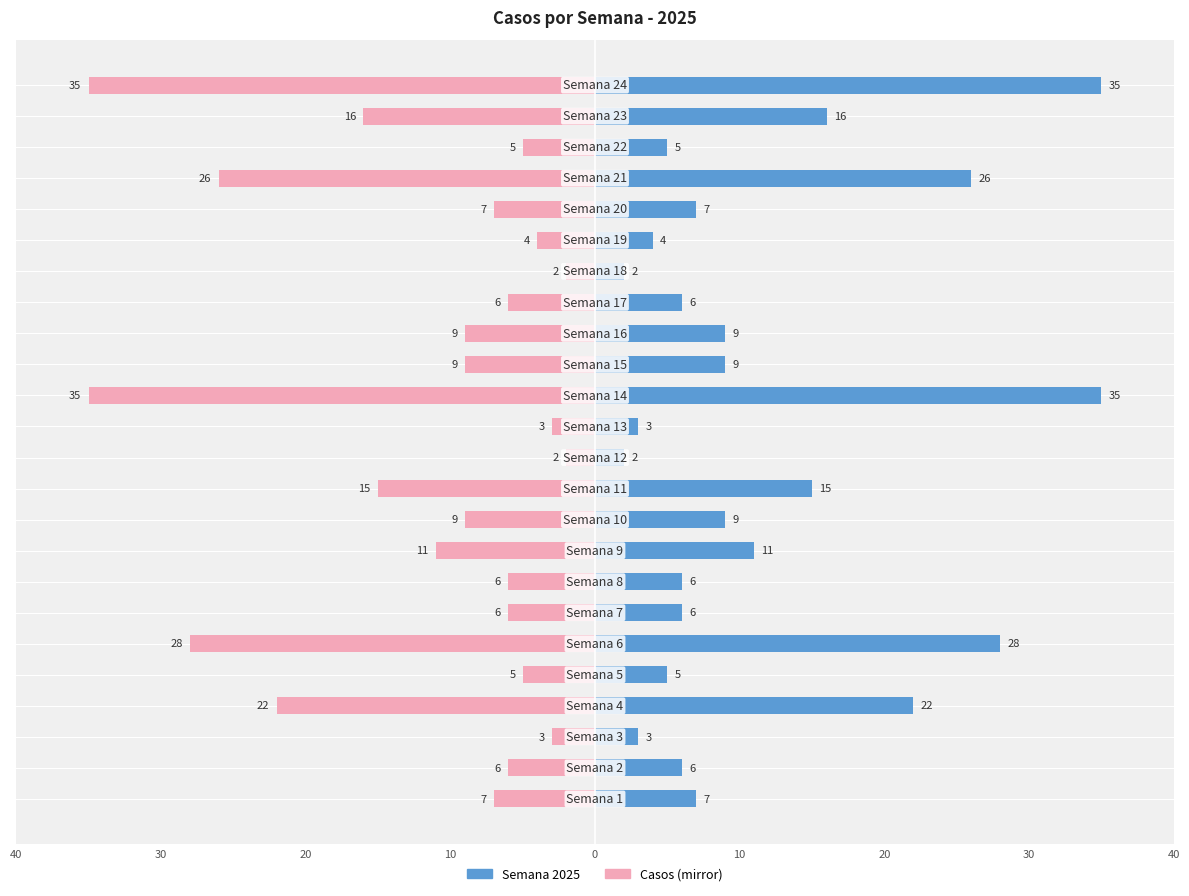

How many bars are there in each group?

2